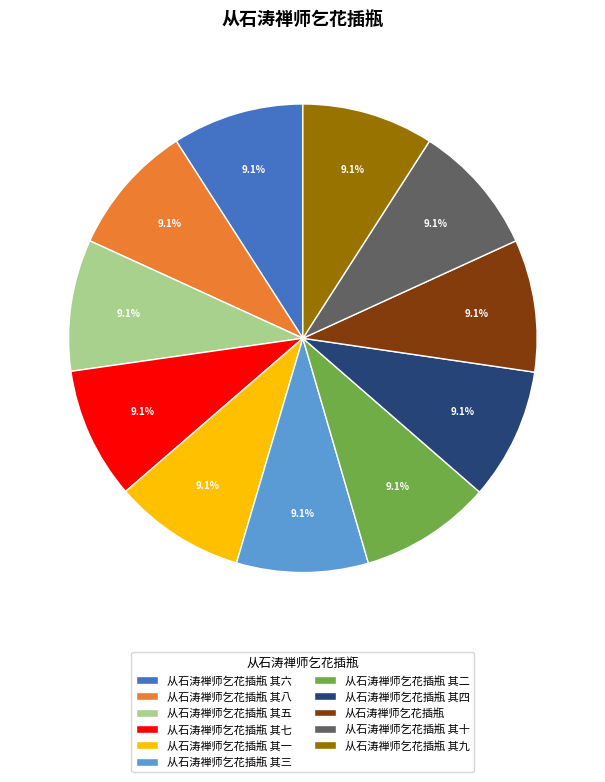

True or false: 从石涛禅师乞花插瓶 其三 accounts for 1% of the total.

False